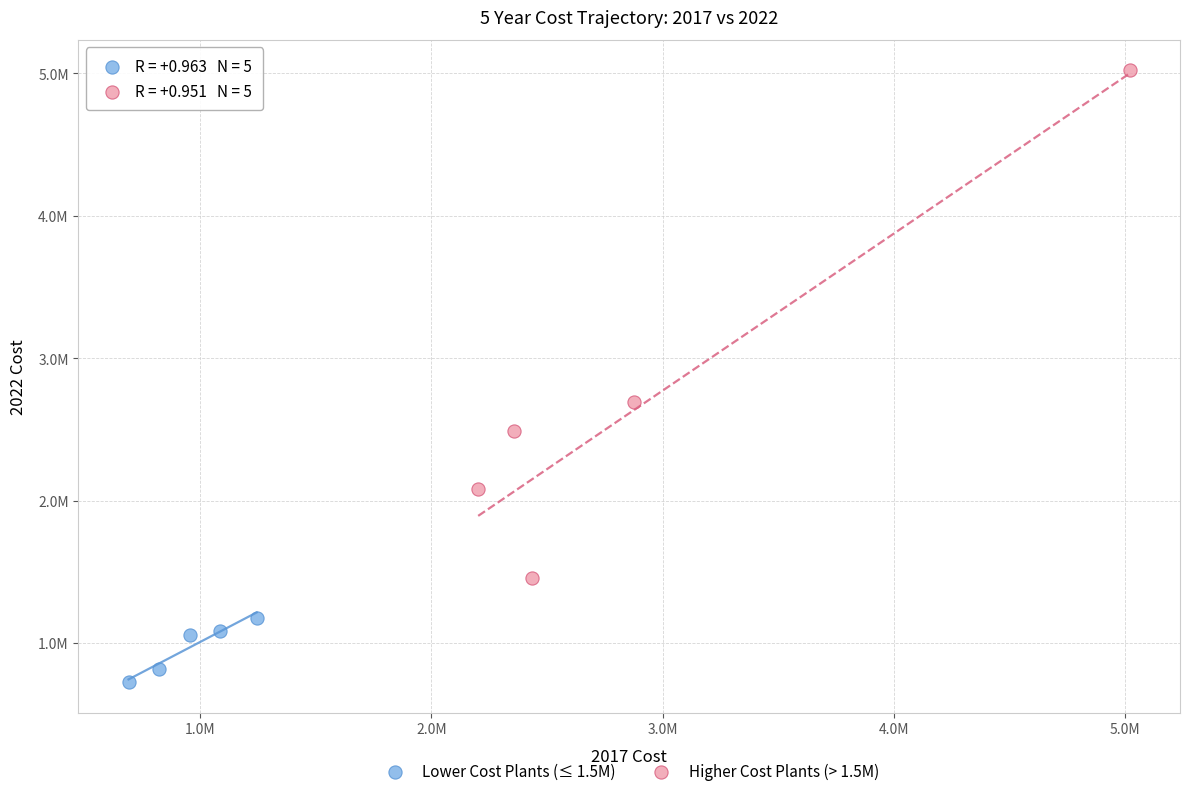

Which series has the widest spread of Y values?

Higher Cost Plants (> 1.5M)